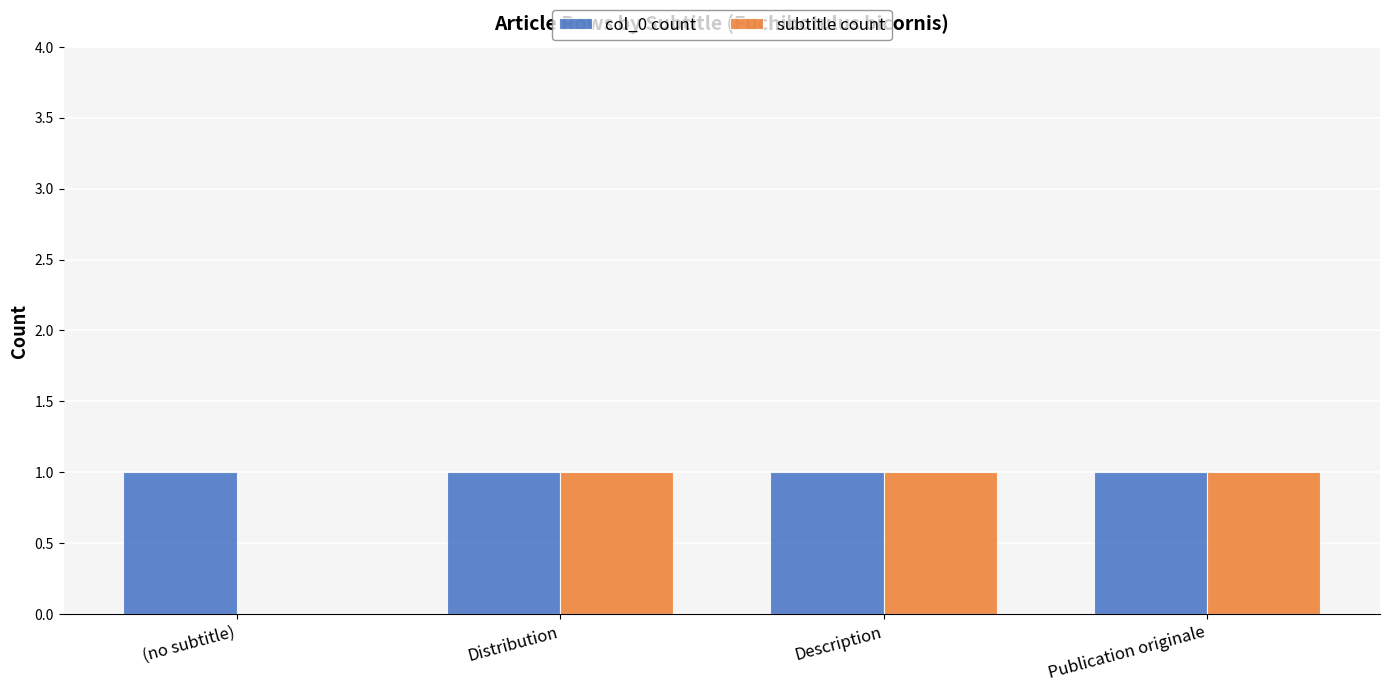

What is the total value across all series at Publication originale?

2